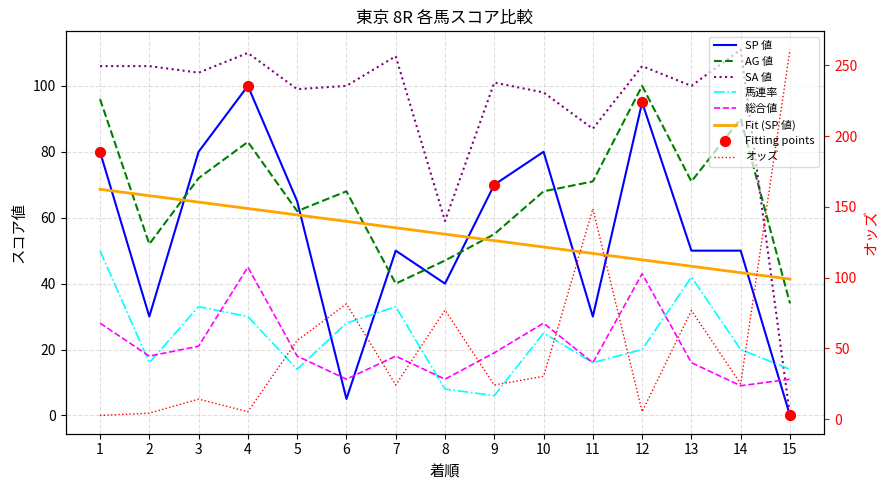

Which series has the largest Y range (max minus min)?

オッズ